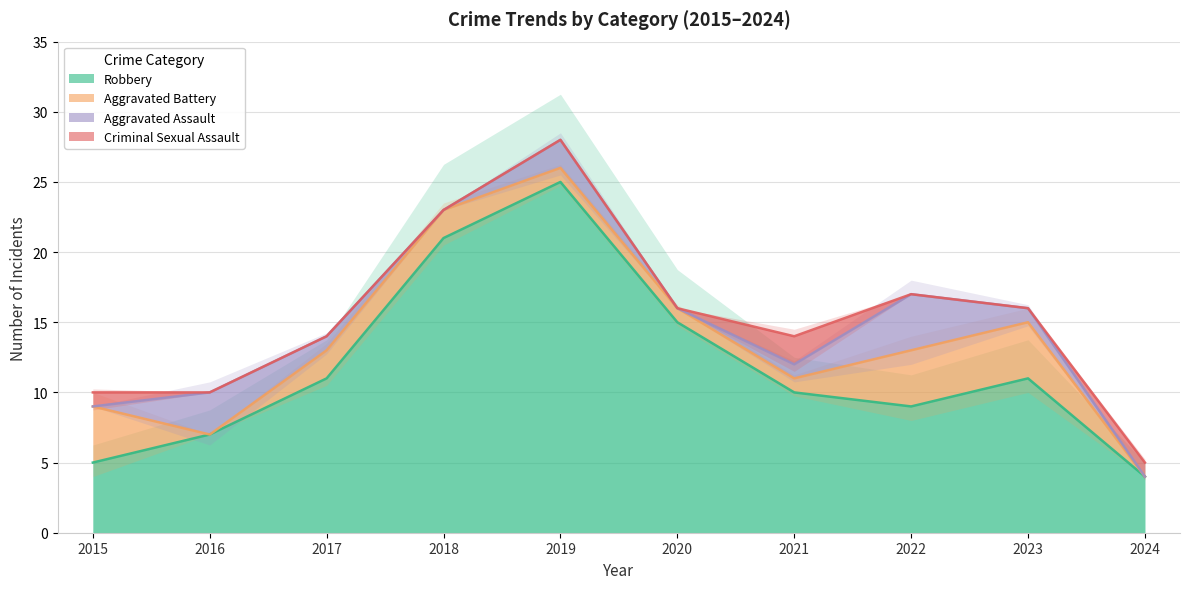

At which category is the sum across all series the highest?

2019